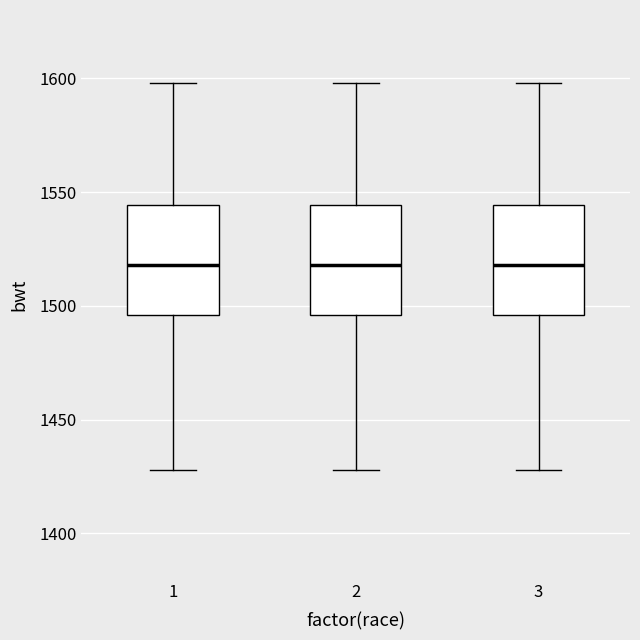

Where is the lower edge of the box at x = 1 on the y-axis? The values are not printed on the chart, so give them approximately, as read against the axis.

1495